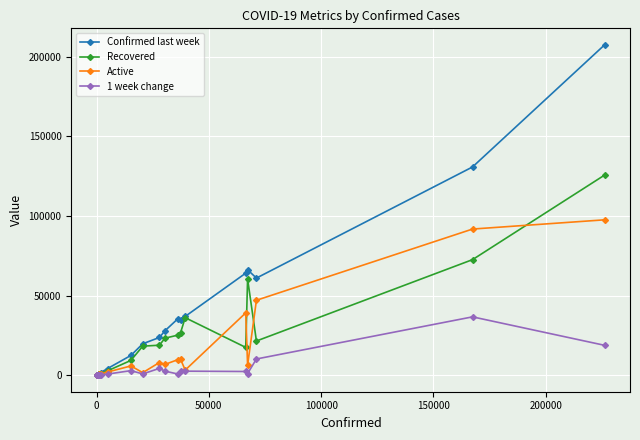

Rank the series by their average value, from lowest to highest.

1 week change, Active, Recovered, Confirmed last week